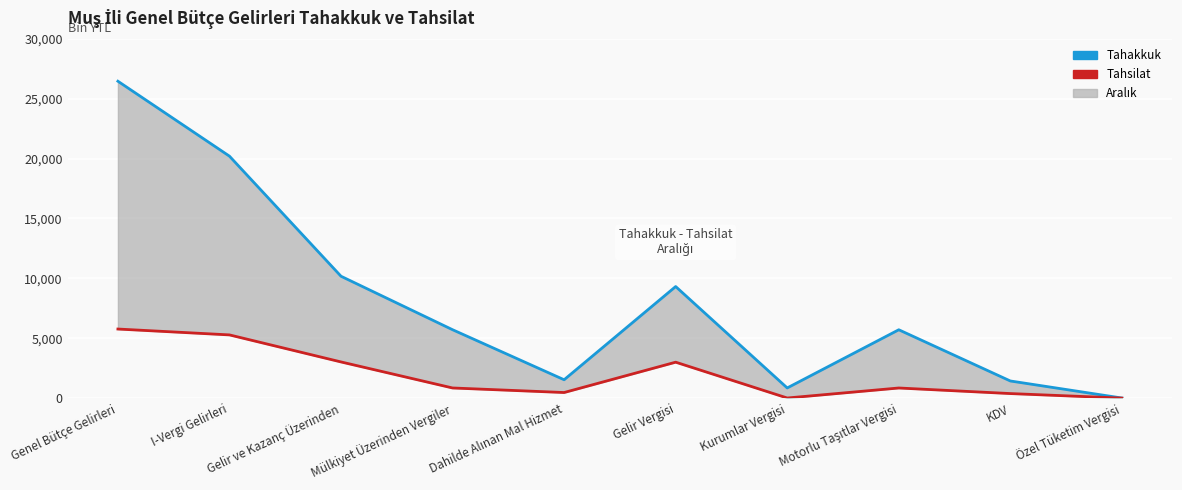

Which category has the highest value in the Tahsilat series?

Genel Bütçe Gelirleri